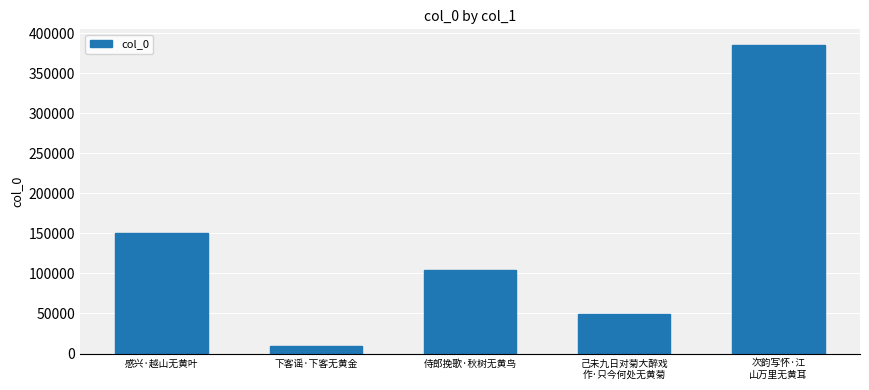

Reading left to right, transcribe all the data shown in this chart.

150035	9404	103753	49217	385479